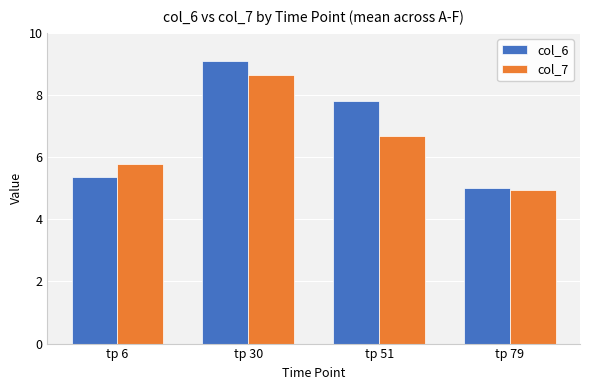

Which category has the lowest value across all series?

tp 79